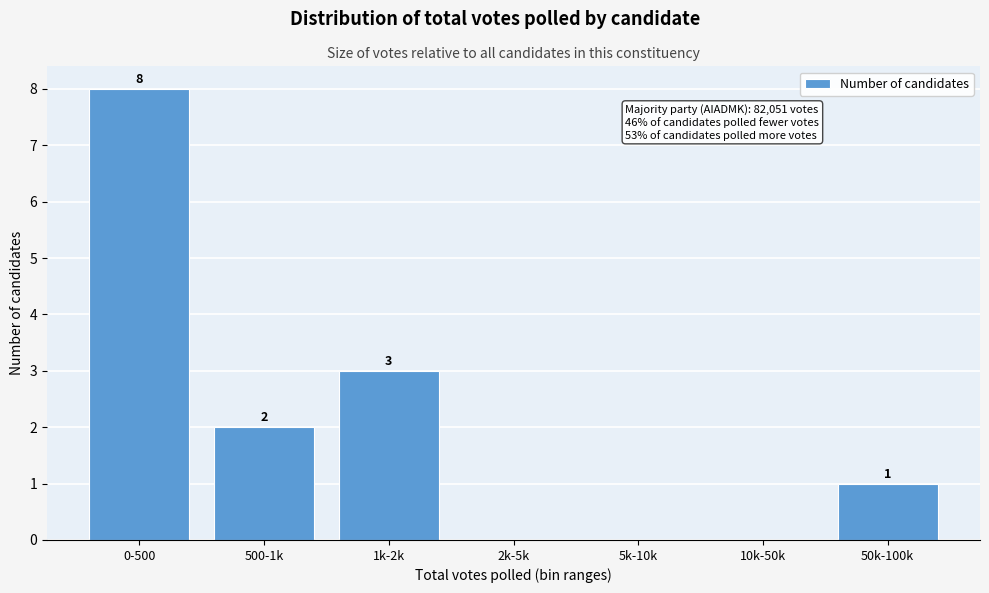

Reading left to right, transcribe all the data shown in this chart.

0-500=8	500-1k=2	1k-2k=3	2k-5k=0	5k-10k=0	10k-50k=0	50k-100k=1